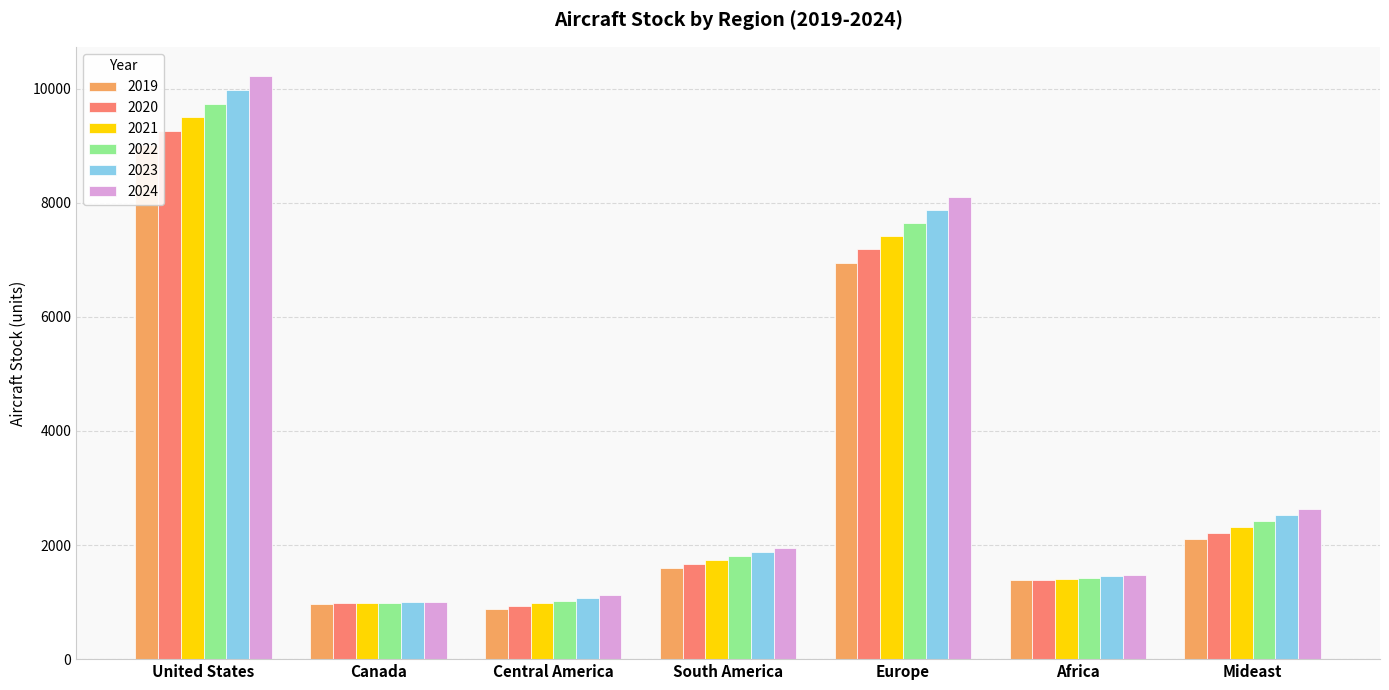

Is the value of 2021 at United States greater than the value of 2024 at Africa?

Yes